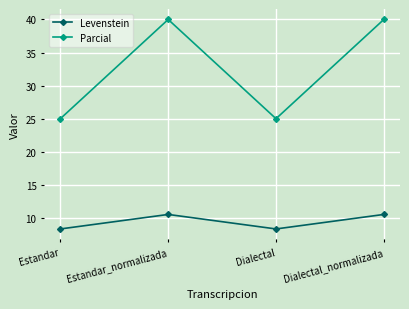

At which category does Levenstein reach its first local valley?

Dialectal